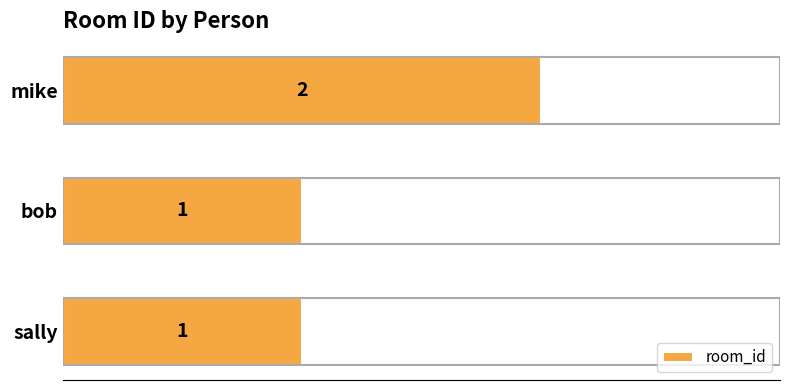

Reading top to bottom, what are all the values shown in this chart?

mike=2	bob=1	sally=1